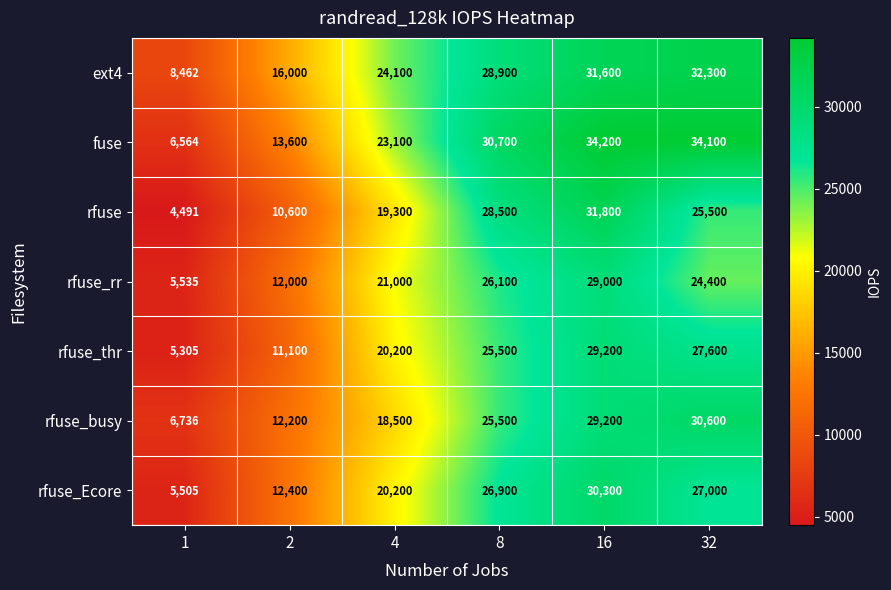

What is the minimum value shown in the chart?

4491